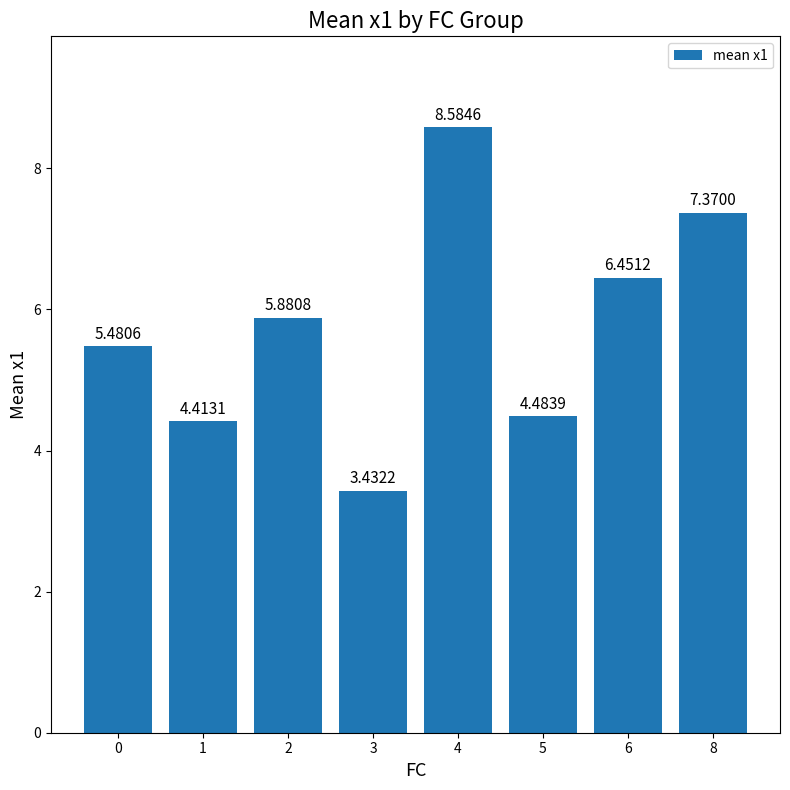

The chart shows a value of 4.4 at 1. True or false?

True